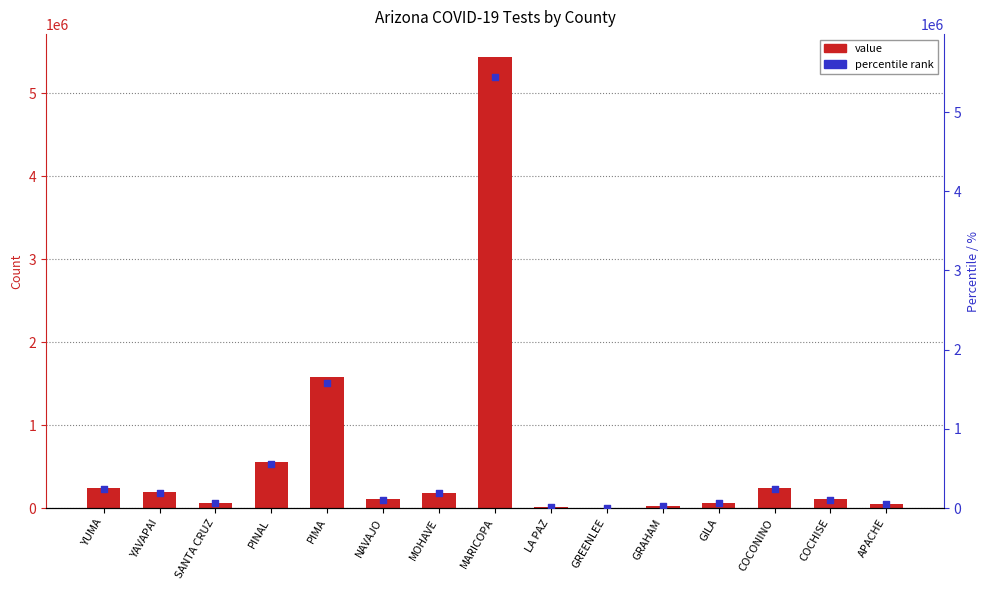

What is the total value across all series at MARICOPA?

10881880.0